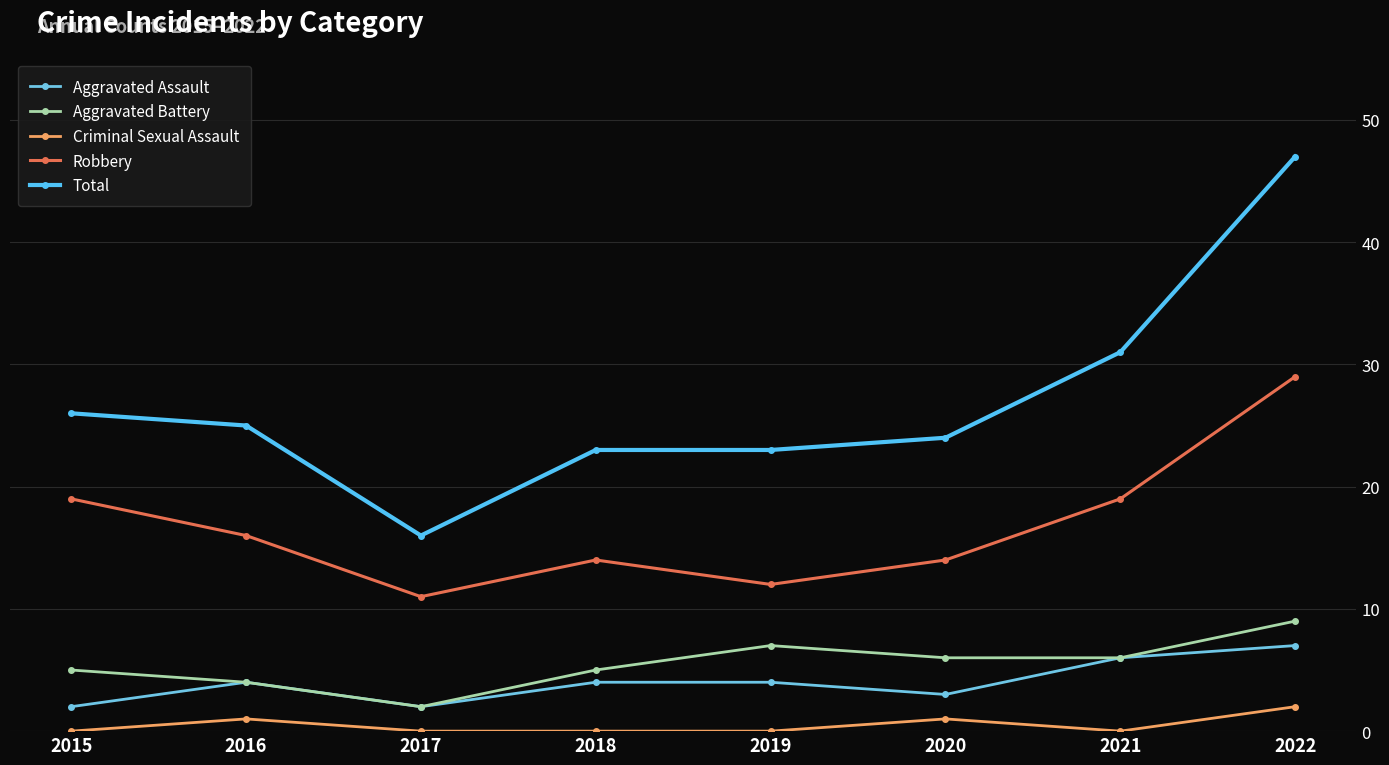

List the series in order of their peak value, lowest first.

Criminal Sexual Assault, Aggravated Assault, Aggravated Battery, Robbery, Total